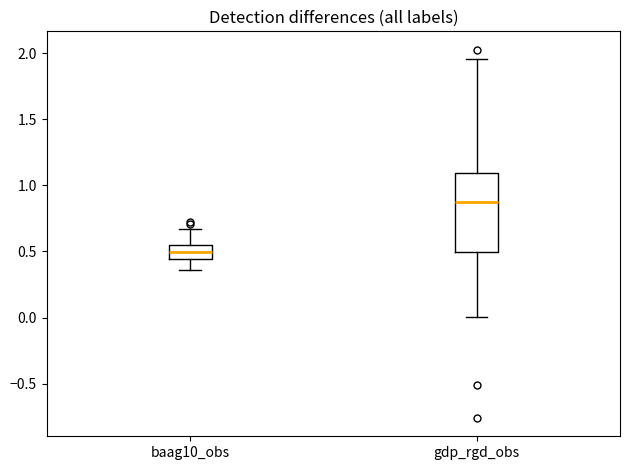

Reading left to right, transcribe this box plot: for each box, give where its median line is, the range the box spans, and where its two whiskers end, as read against the y-axis. The values are not printed on the chart, so give them approximately, as read against the axis.

baag10_obs: median 0.50, box 0.45 to 0.55, whiskers 0.35 to 0.65
gdp_rgd_obs: median 0.90, box 0.50 to 1.10, whiskers 0.00 to 1.95